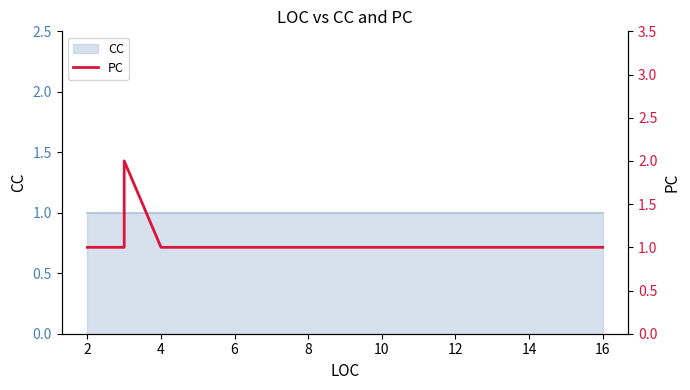

Between 4 and 6, which is larger?

6